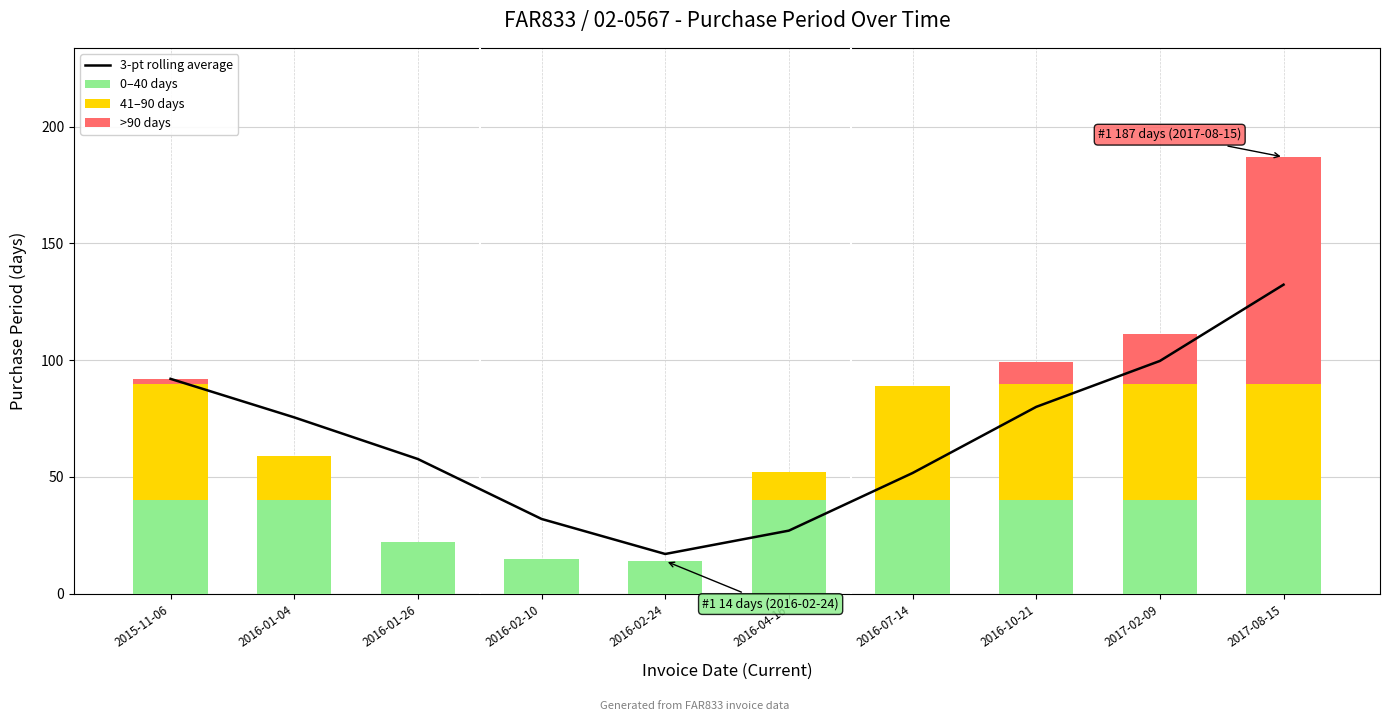

Which category has the highest value across all series?

2017-08-15